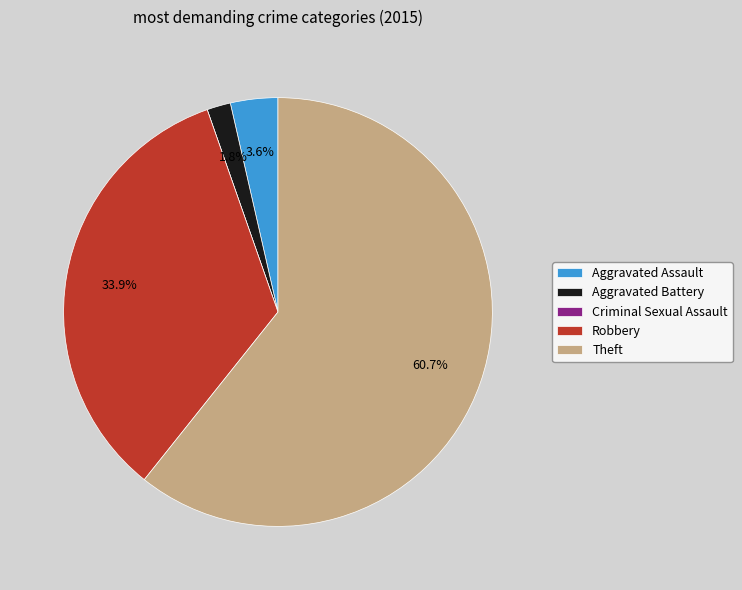

To the nearest percent, what percentage of the pie is Aggravated Battery?

2%